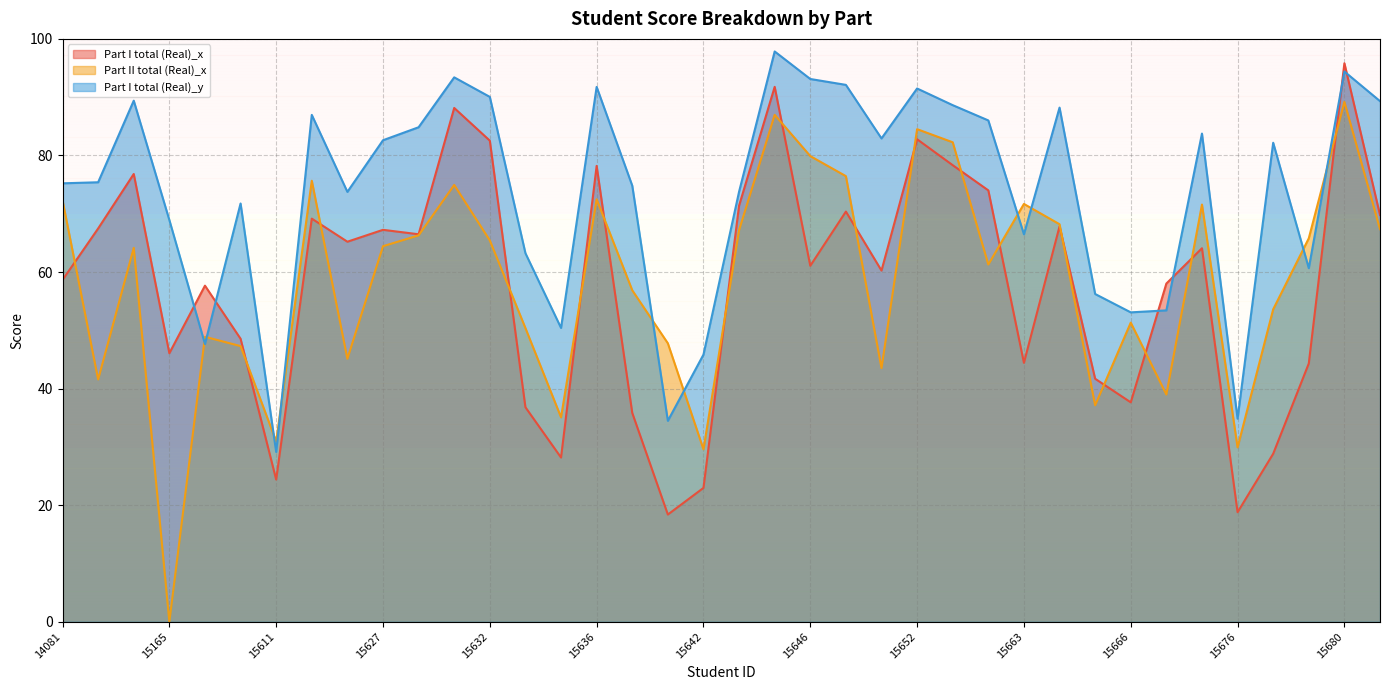

Rank the series at 15687 from lowest to highest value.

Part II total (Real)_x, Part I total (Real)_x, Part I total (Real)_y